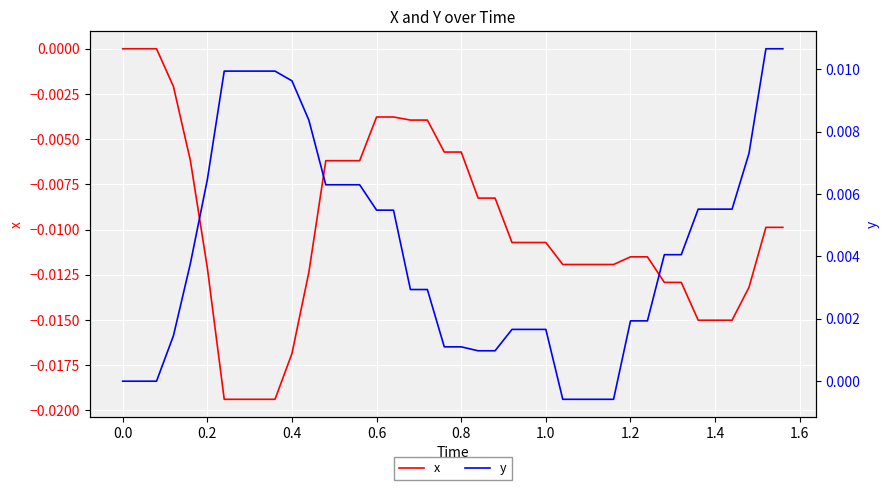

True or false: x has a value of 0.0 at 0.0.

True